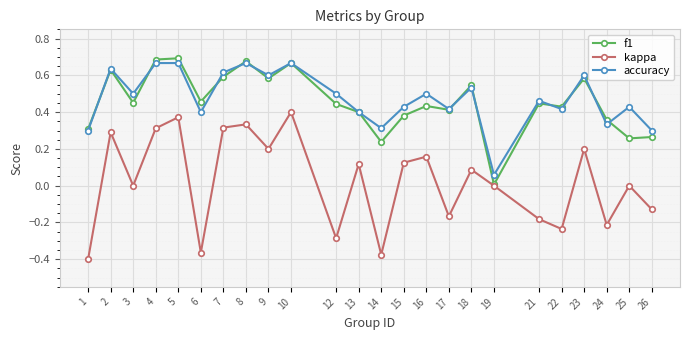

Is the value of accuracy at 15 greater than the value of f1 at 18?

No